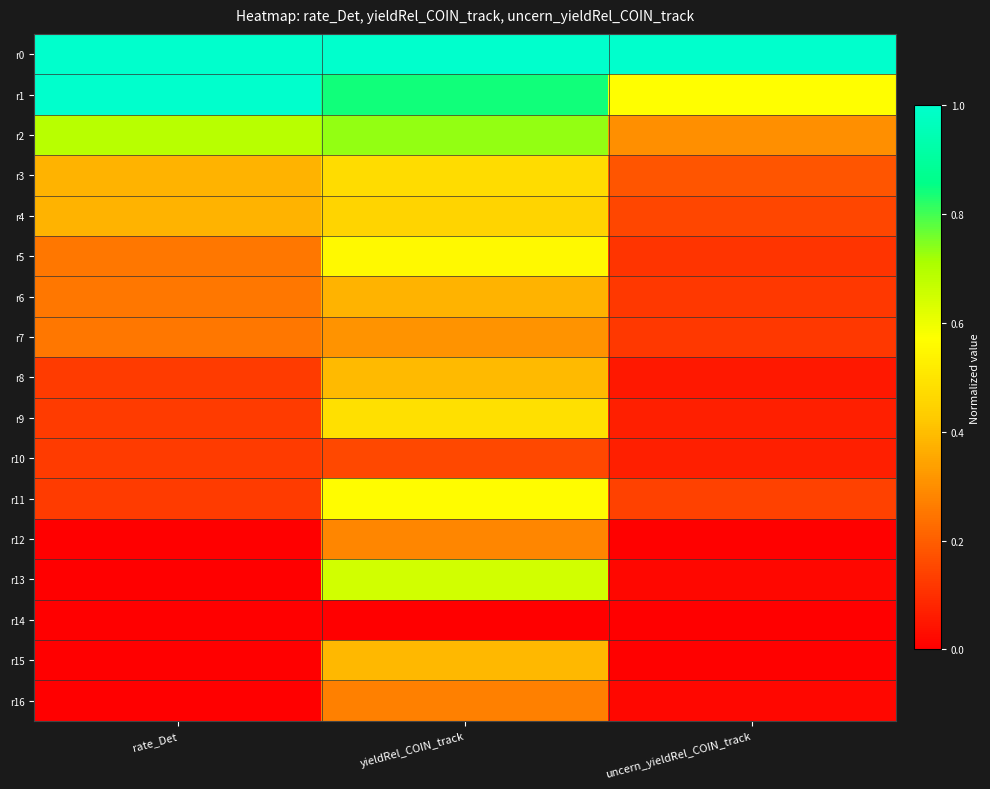

Which has a higher value, rate_Det or yieldRel_COIN_track?

yieldRel_COIN_track